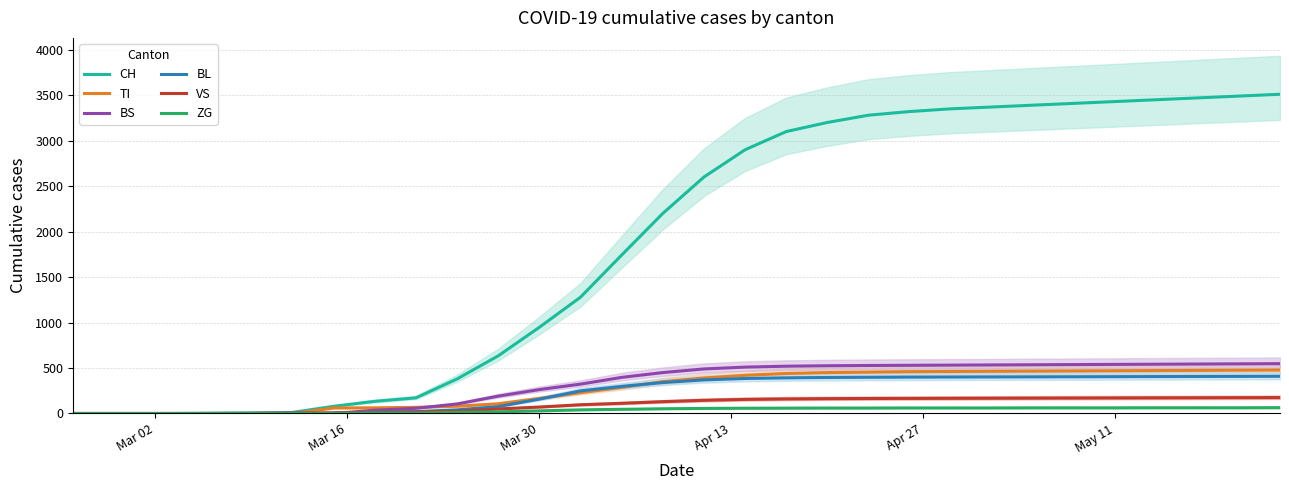

List the series in order of their peak value, highest first.

CH, BS, TI, BL, VS, ZG